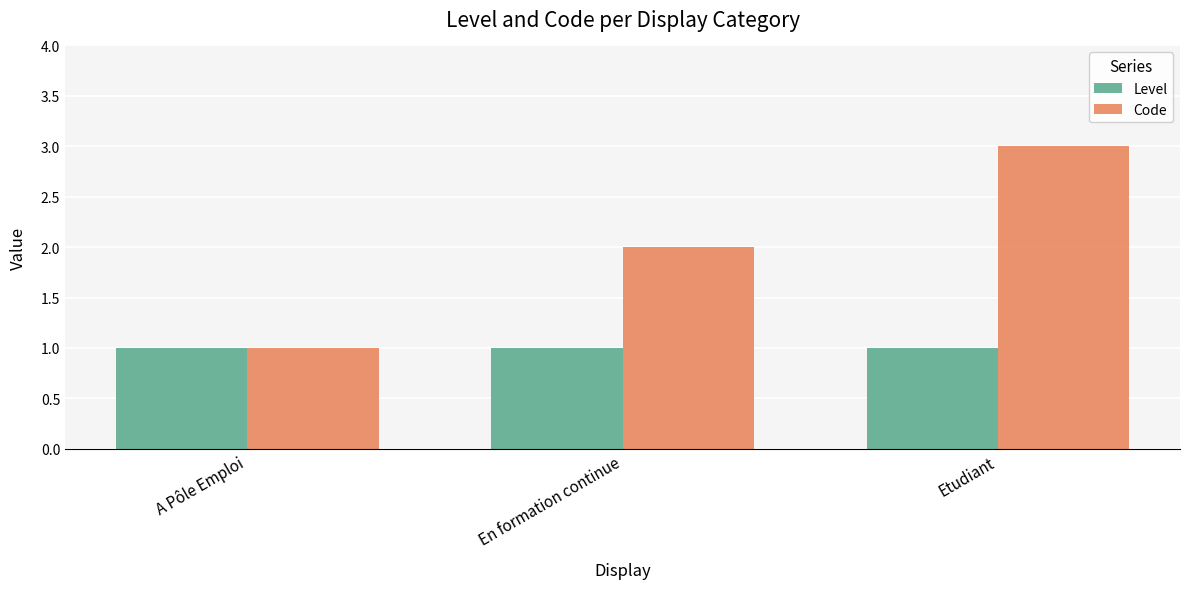

Which series has the largest total across all categories?

Code